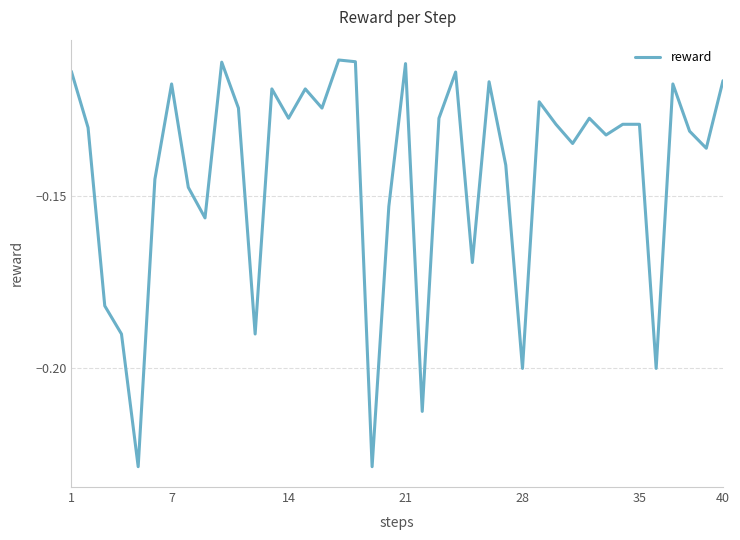

What is the difference between the maximum and minimum values?

0.1